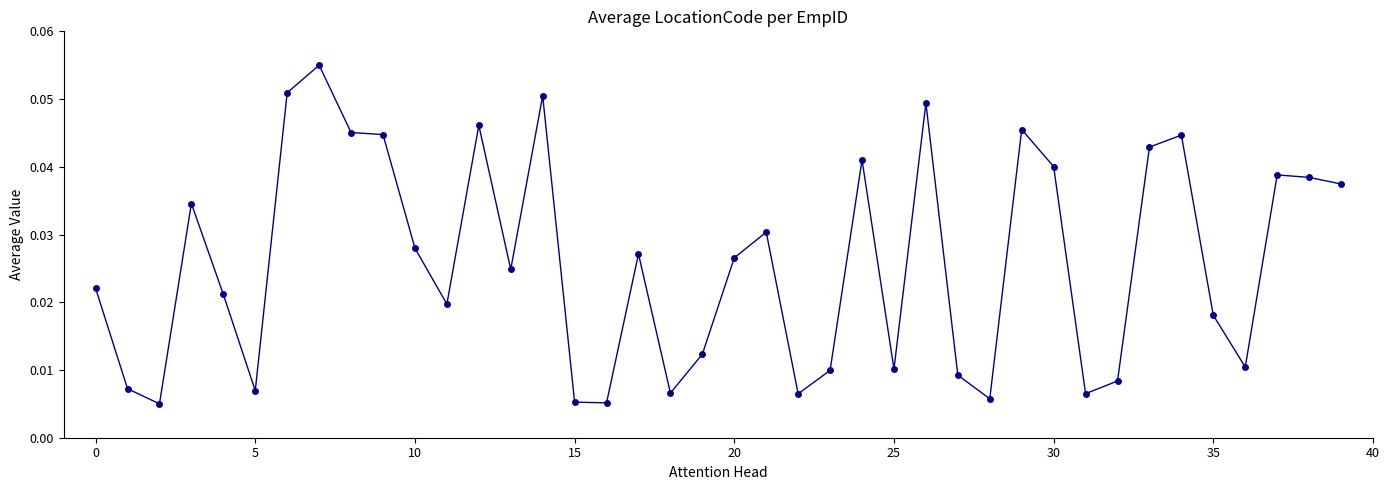

What is the sum of all values?

1.0